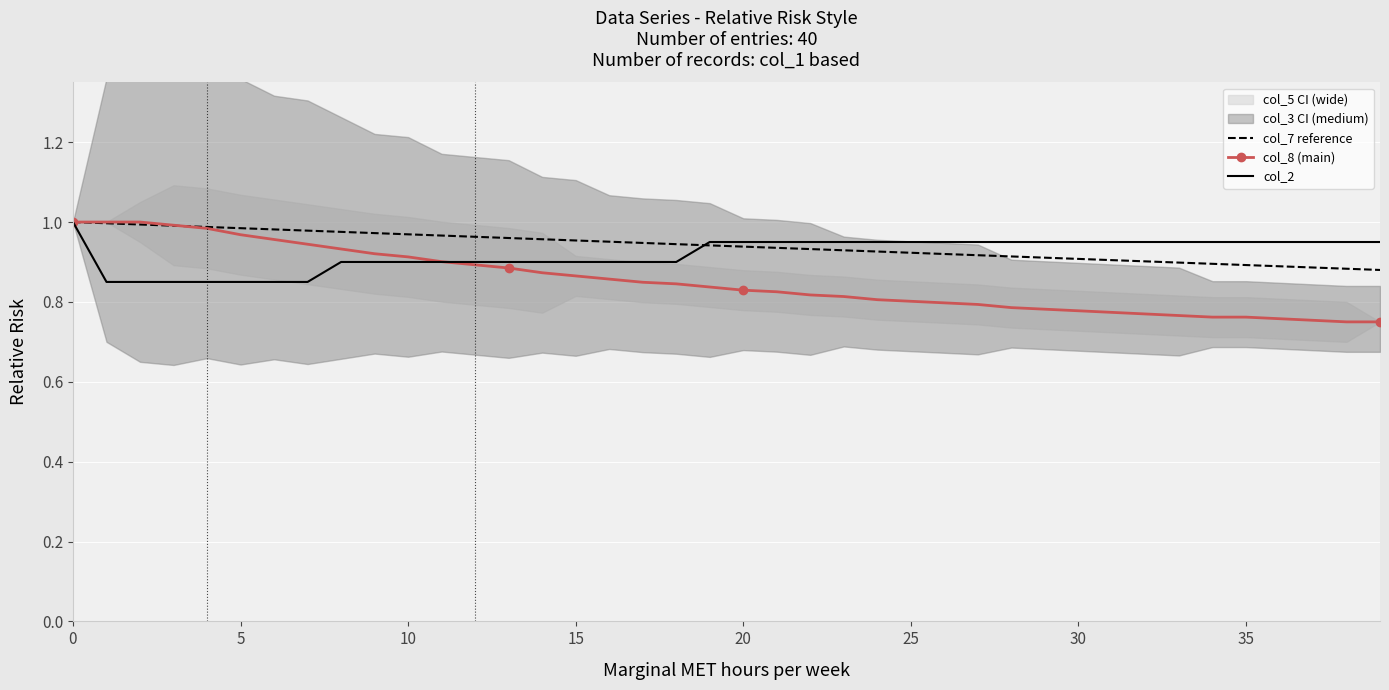

How many times do col_2 and col_8 (main) cross each other?

1